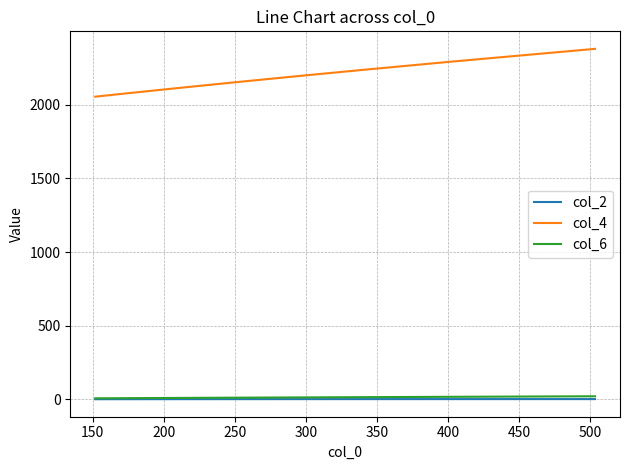

How many values in the col_6 series exceed 11?

5